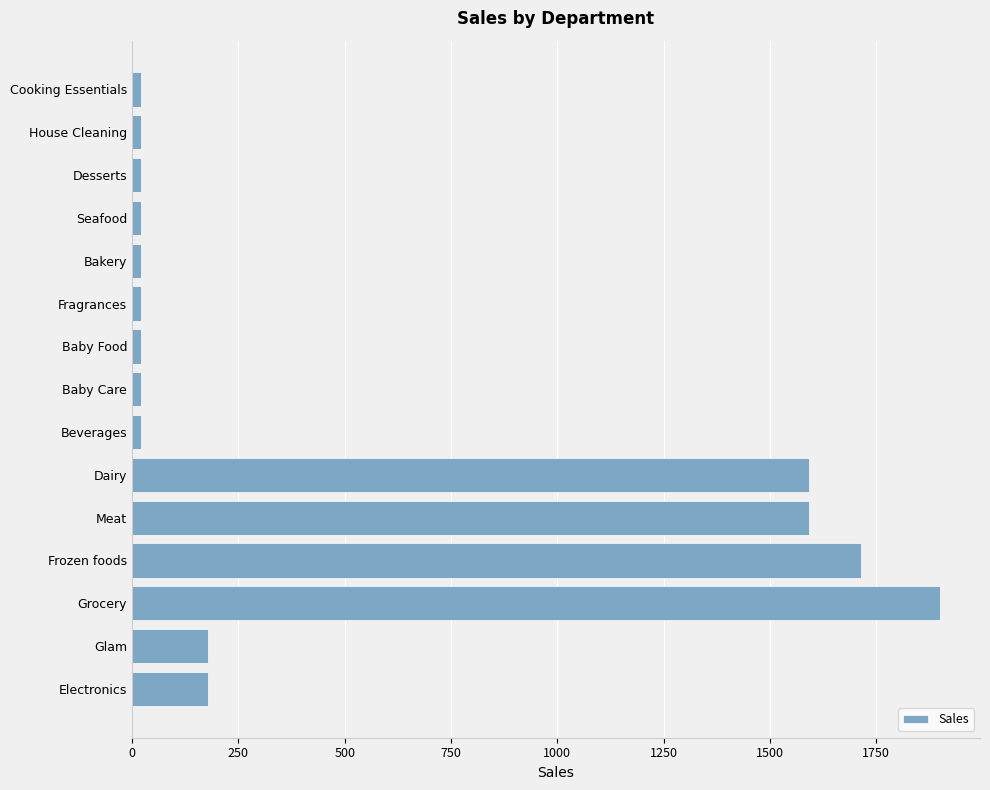

Reading top to bottom, extract all data points from this chart.

20	20	20	20	20	20	20	20	20	1592	1592	1714	1899	178	178